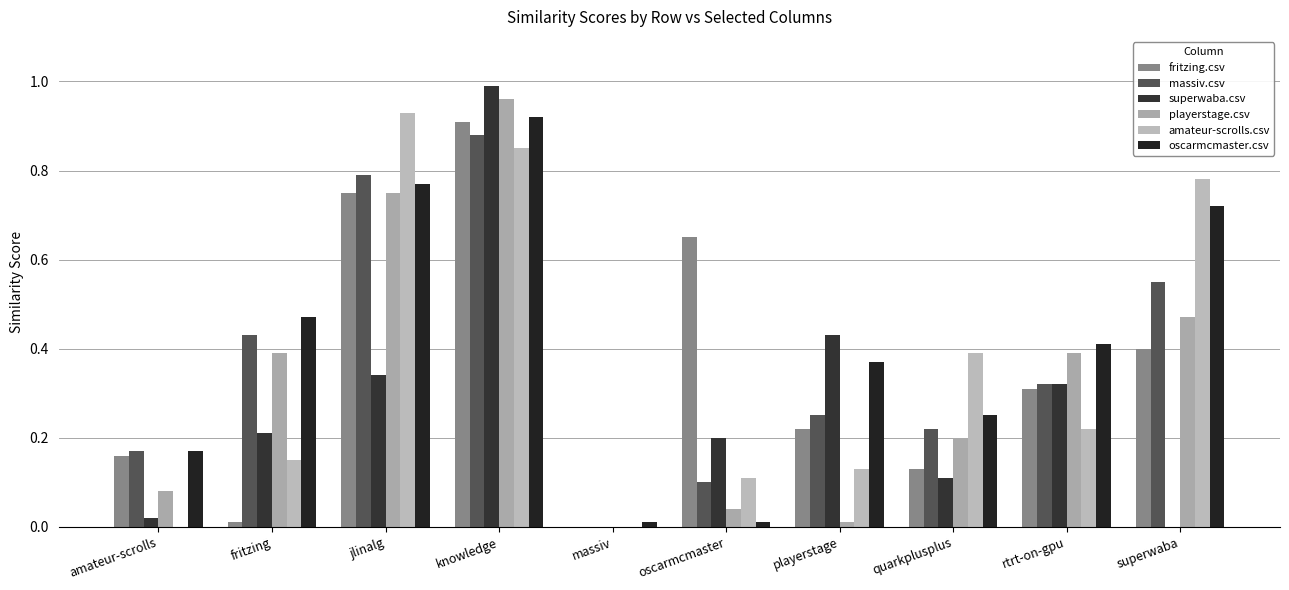

What are all the series names shown in the legend?

fritzing.csv, massiv.csv, superwaba.csv, playerstage.csv, amateur-scrolls.csv, oscarmcmaster.csv